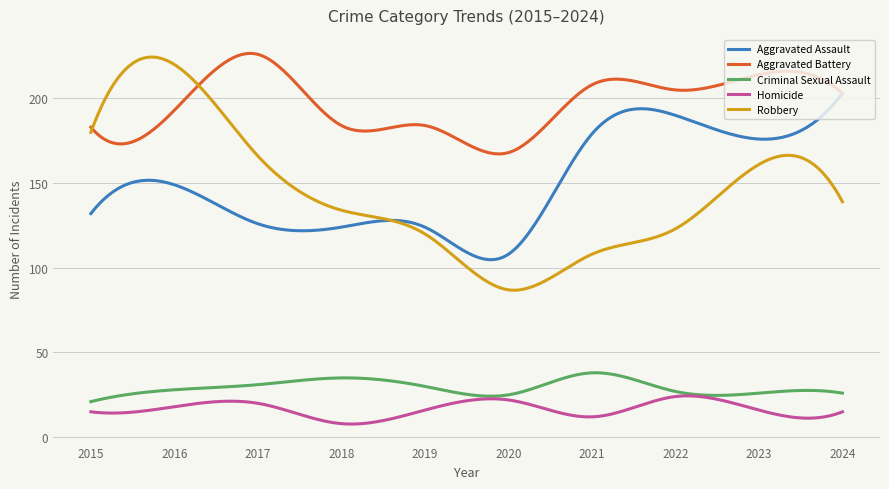

Does the chart display data point markers on the line(s)?

No